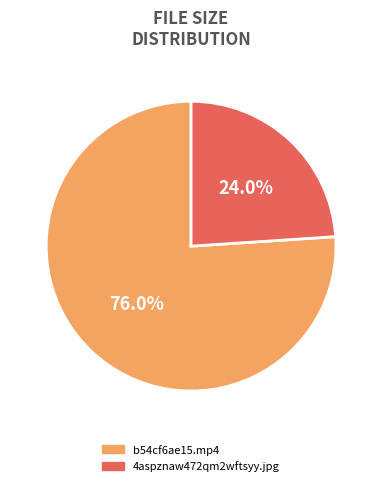

Approximately how many times larger is the value at b54cf6ae15.mp4 compared to 4aspznaw472qm2wftsyy.jpg?

3.2